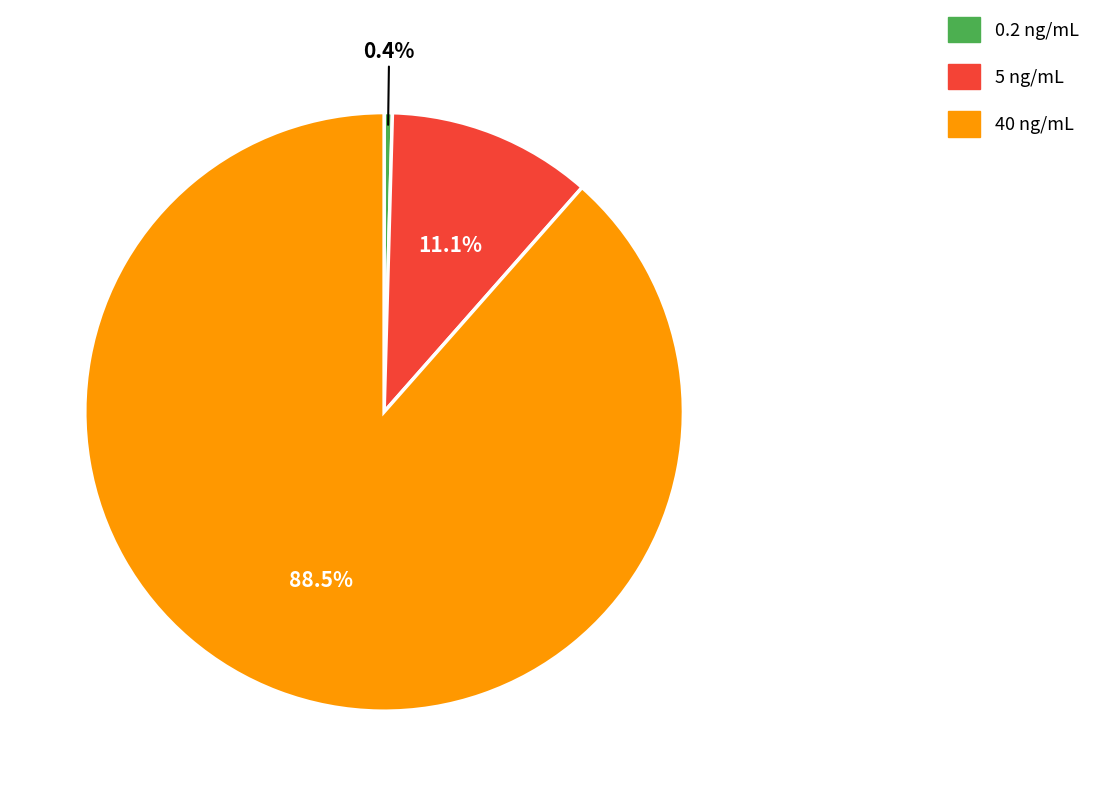

What is the majority slice?

40 ng/mL